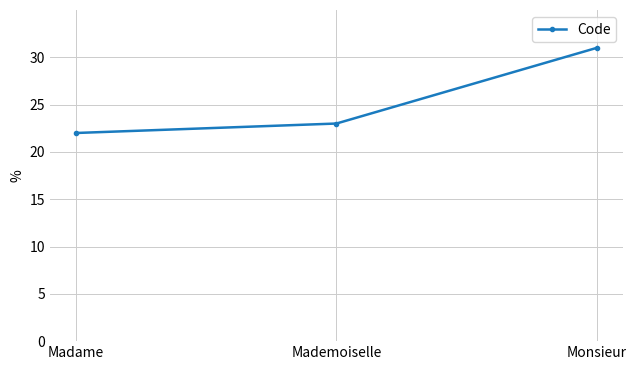

What position from the right is Madame?

3